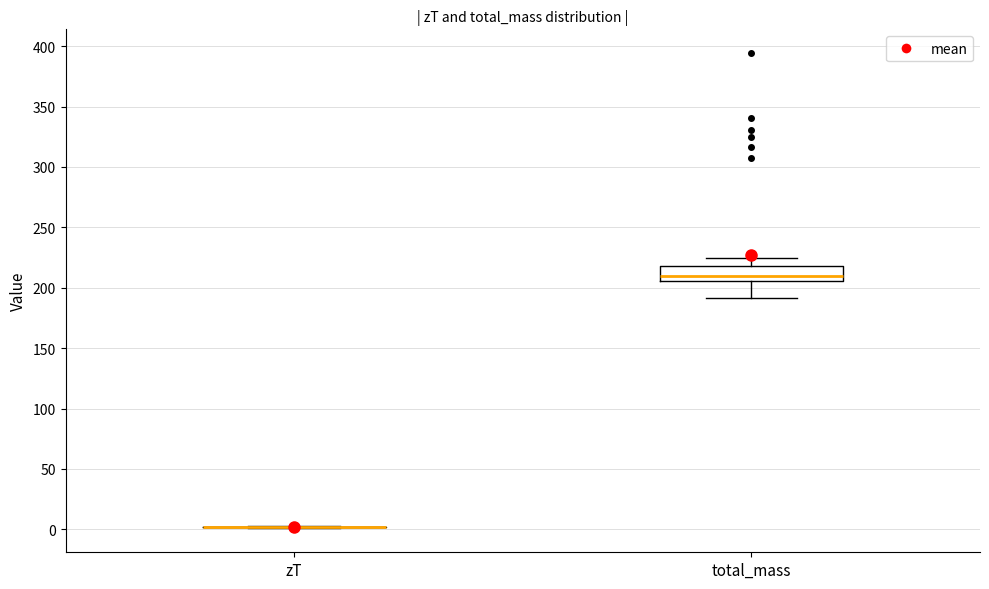

Comparing the boxes themselves (not the whiskers), which one is the tallest?

total_mass